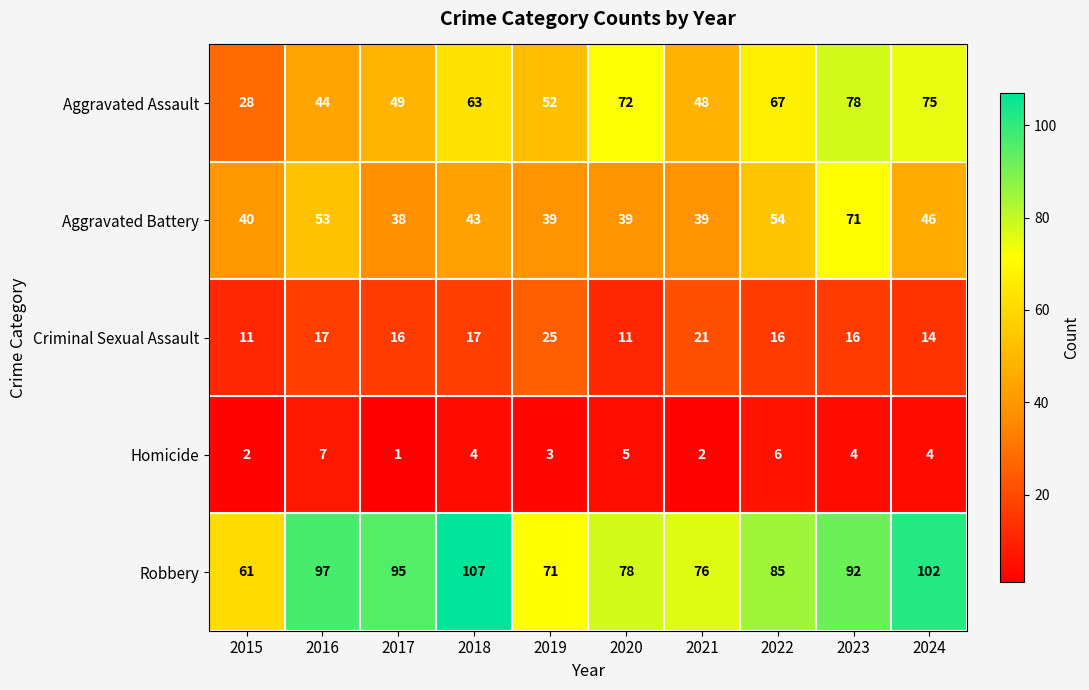

At which category is the sum across all series the highest?

2023